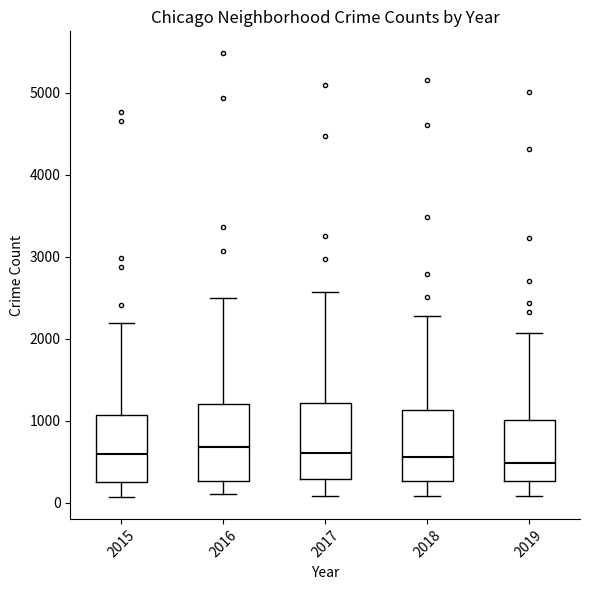

Reading left to right, read every box against the y-axis: the position of its median line, the range the box covers, and the ends of its whiskers. The values are not printed on the chart, so give them approximately, as read against the axis.

2015: median 600, box 300 to 1100, whiskers 100 to 2200
2016: median 700, box 300 to 1200, whiskers 100 to 2500
2017: median 600, box 300 to 1200, whiskers 100 to 2600
2018: median 600, box 300 to 1100, whiskers 100 to 2300
2019: median 500, box 300 to 1000, whiskers 100 to 2100